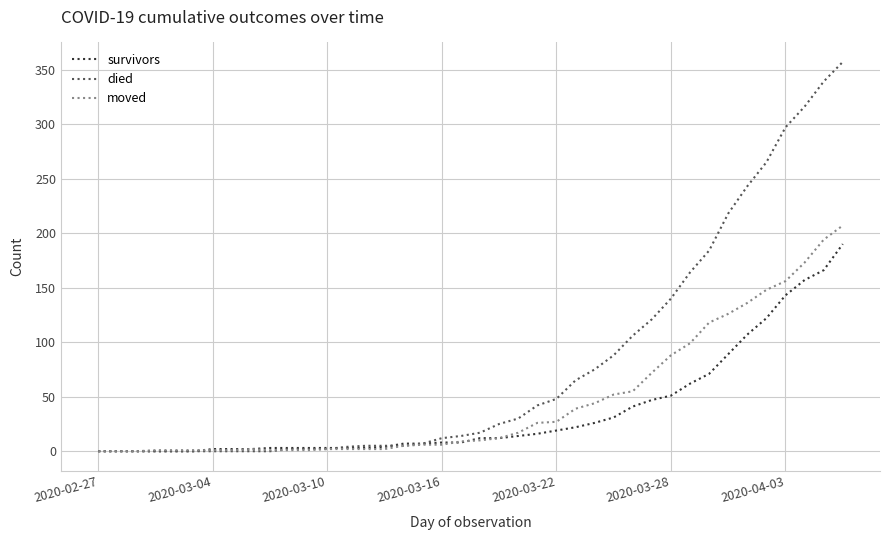

What is the greatest value displayed?

357